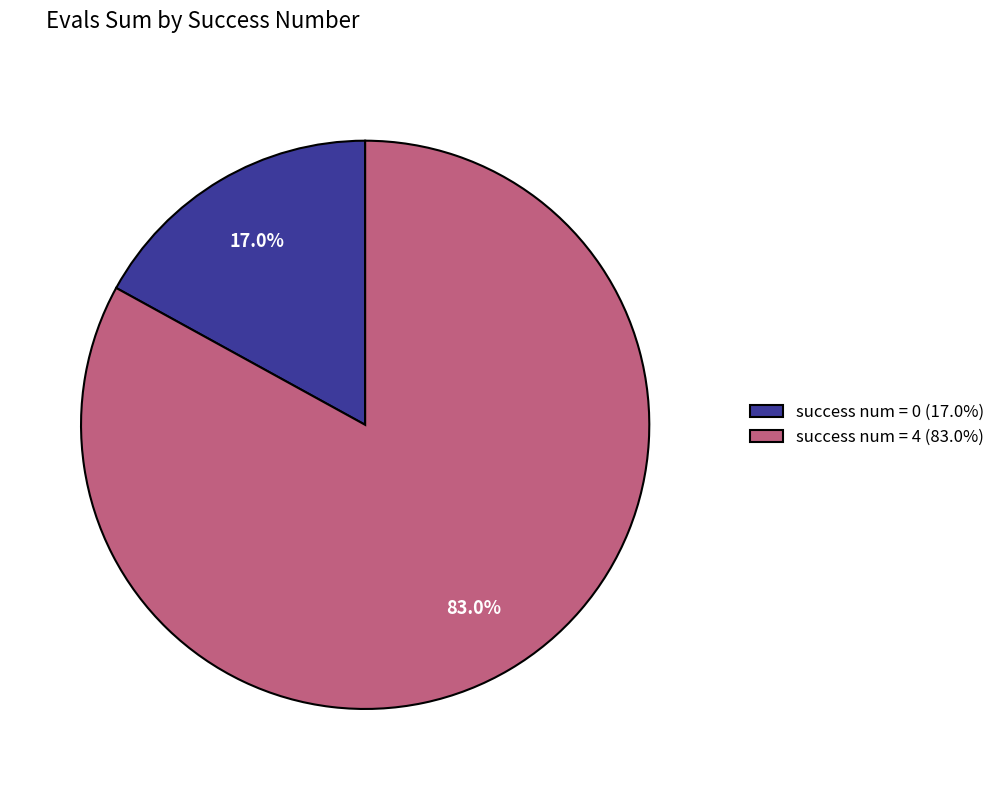

Is the sum of success num = 4 (83.0%) and success num = 0 (17.0%) greater than half?

Yes